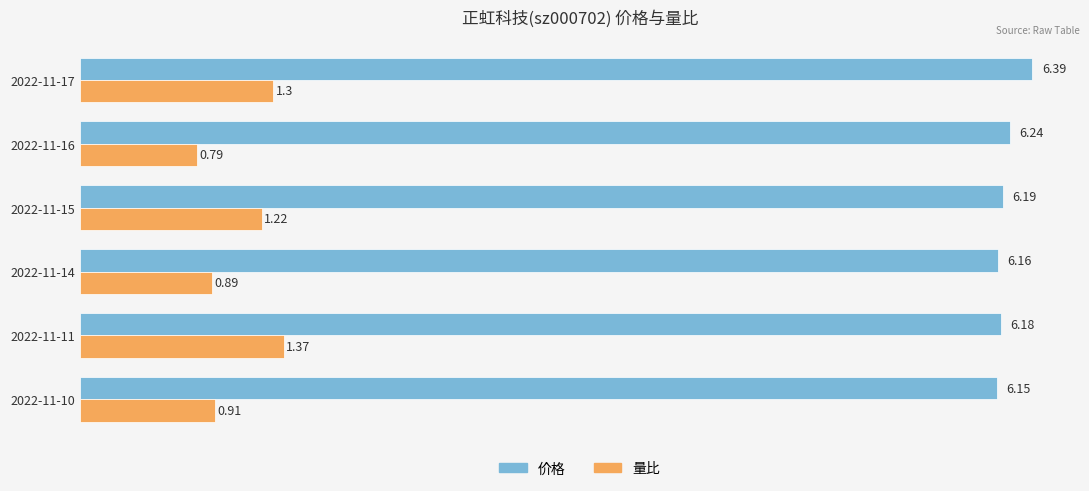

List the labels in order of 量比 value, smallest first.

2022-11-16, 2022-11-14, 2022-11-10, 2022-11-15, 2022-11-17, 2022-11-11